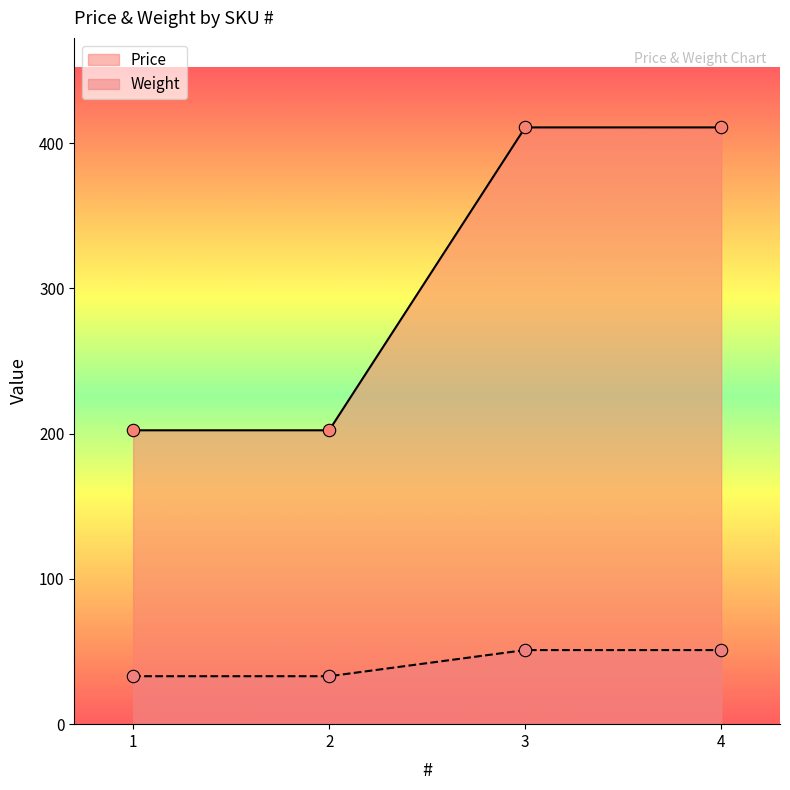

Which series has the largest Y range (max minus min)?

Price